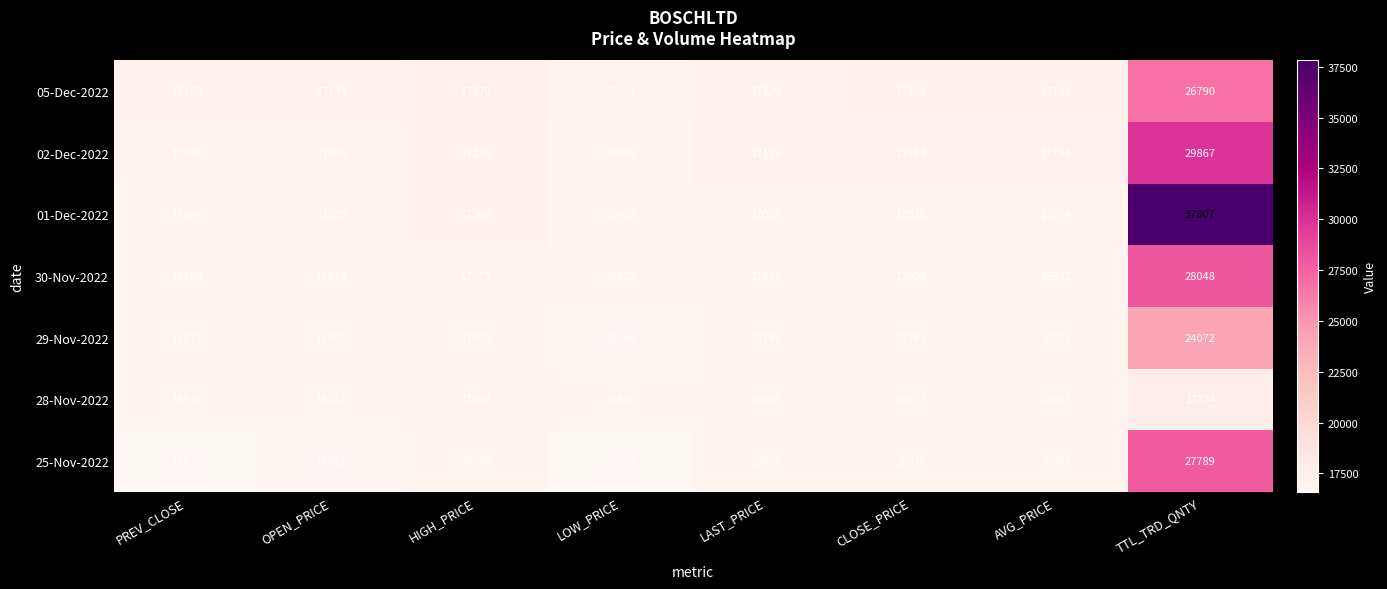

Between LAST_PRICE and AVG_PRICE, which series saw the biggest shift?

30-Nov-2022